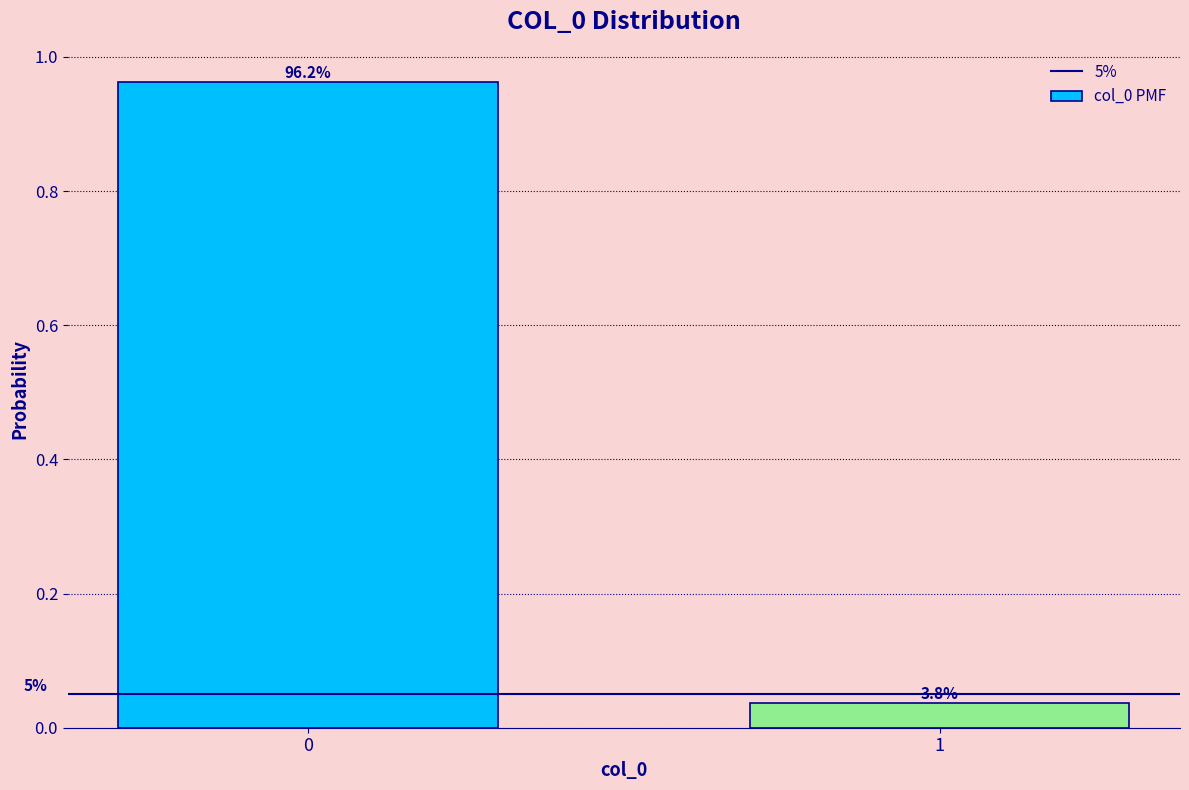

Are the bars horizontal?

No